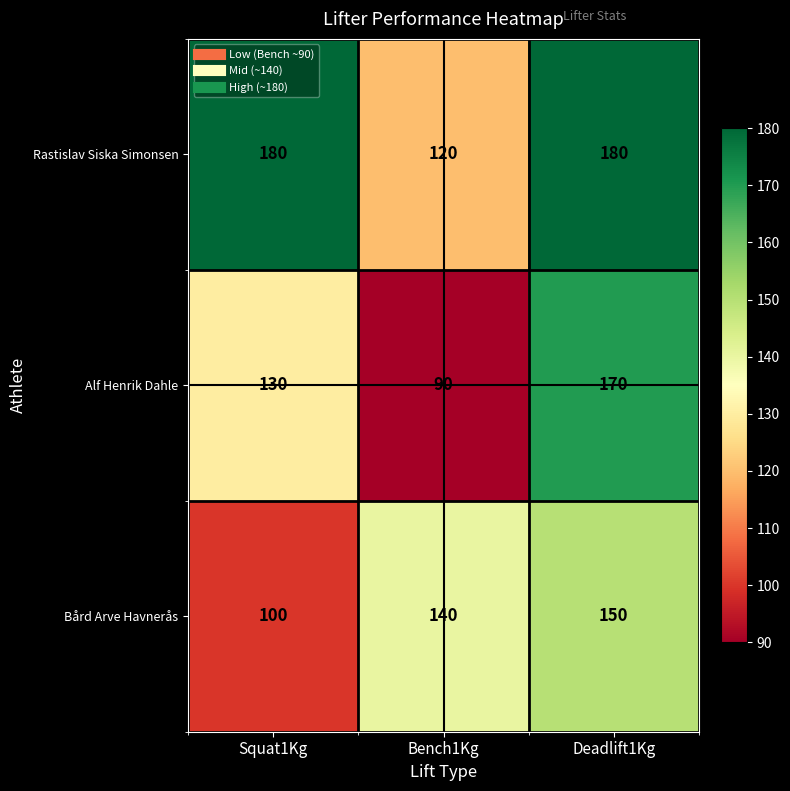

Count the Bård Arve Havnerås values in the range 100 to 150.

3